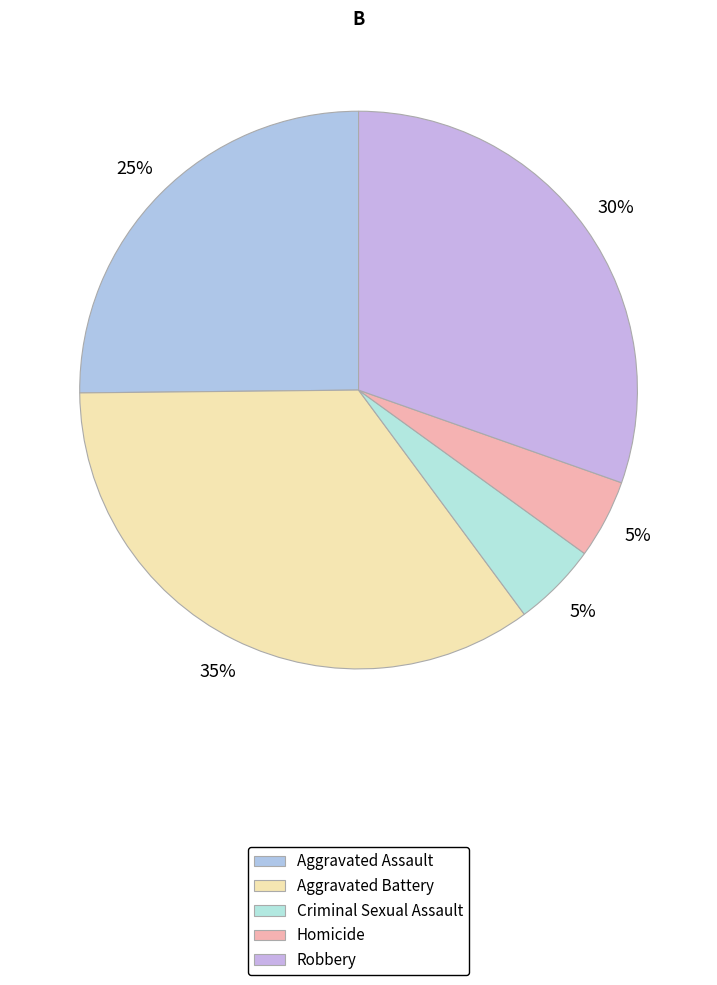

Between Robbery and Criminal Sexual Assault, which is larger?

Robbery